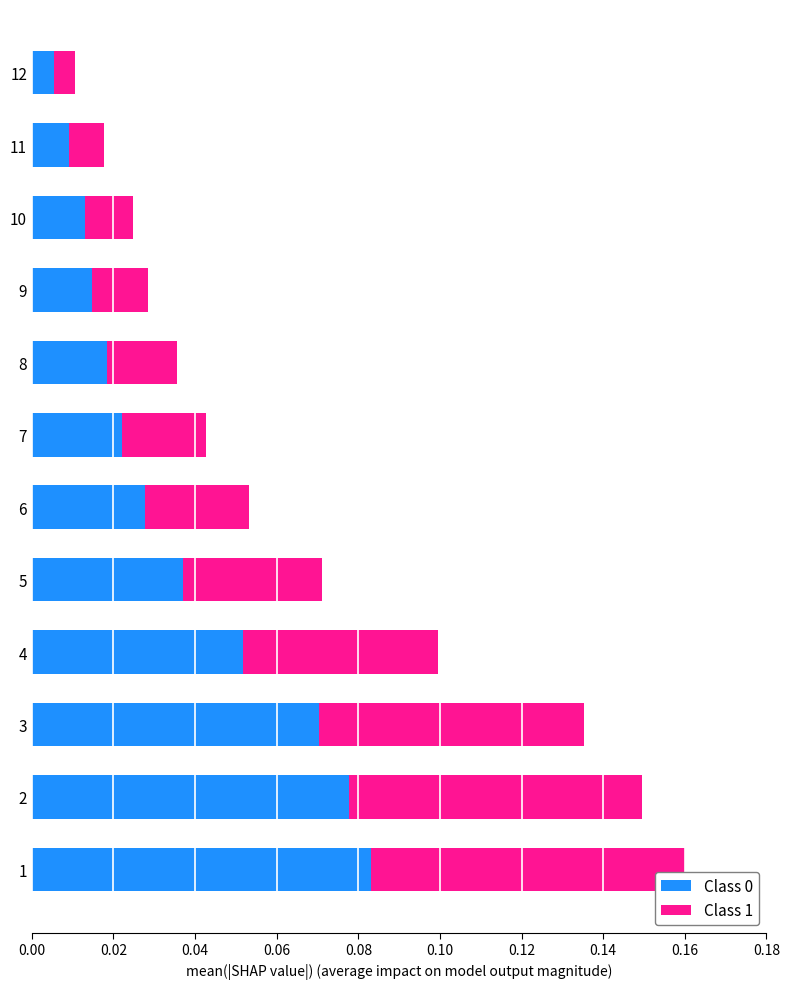

Which category has the lowest value in the Class 0 series?

12